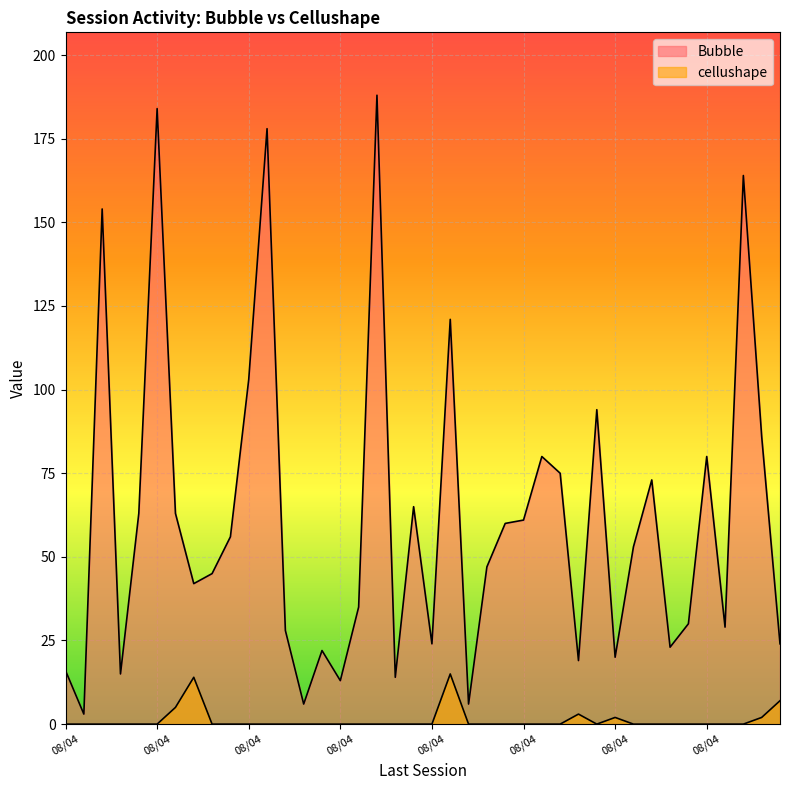

What are all the series names shown in the legend?

Bubble, cellushape